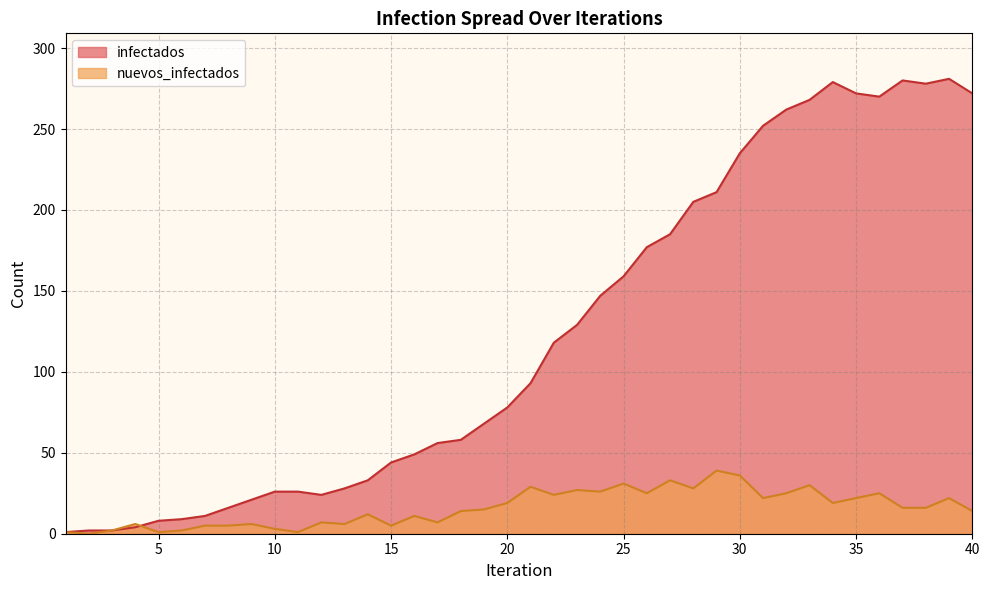

True or false: infectados and nuevos_infectados intersect in this chart.

True